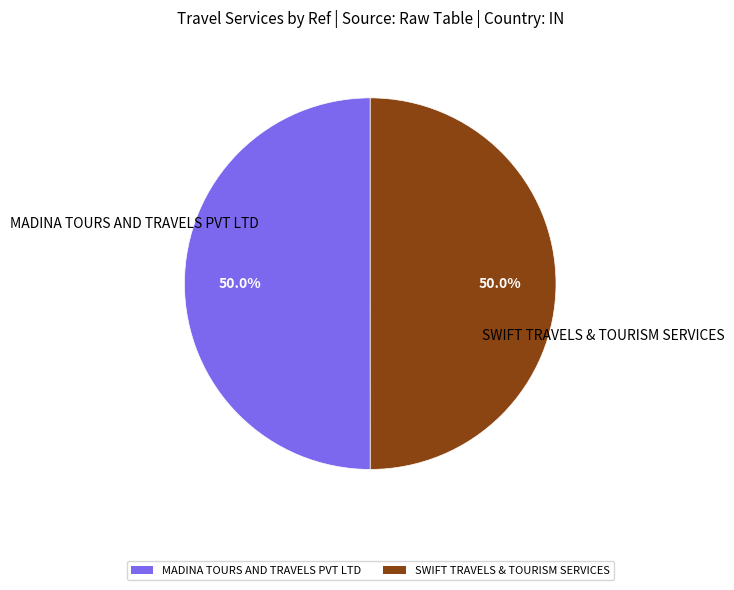

Approximately how many times larger is the value at SWIFT TRAVELS & TOURISM SERVICES compared to MADINA TOURS AND TRAVELS PVT LTD?

1.0